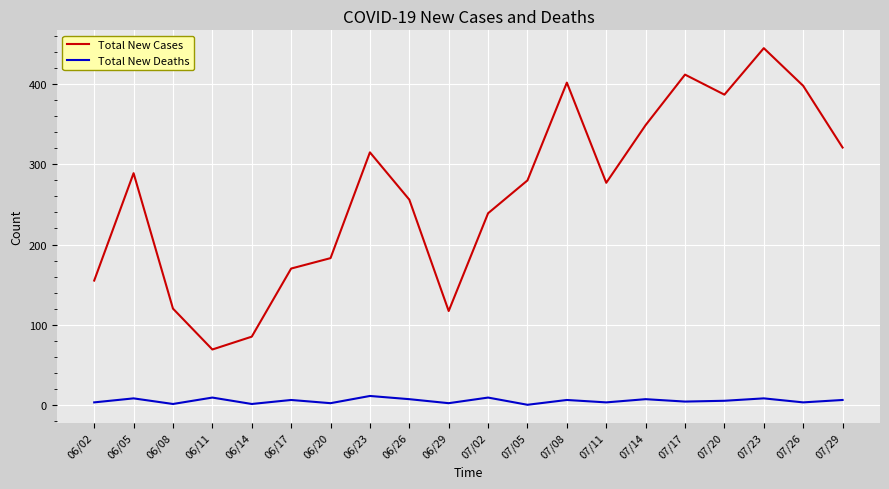

At which category is the sum across all series the highest?

07/23